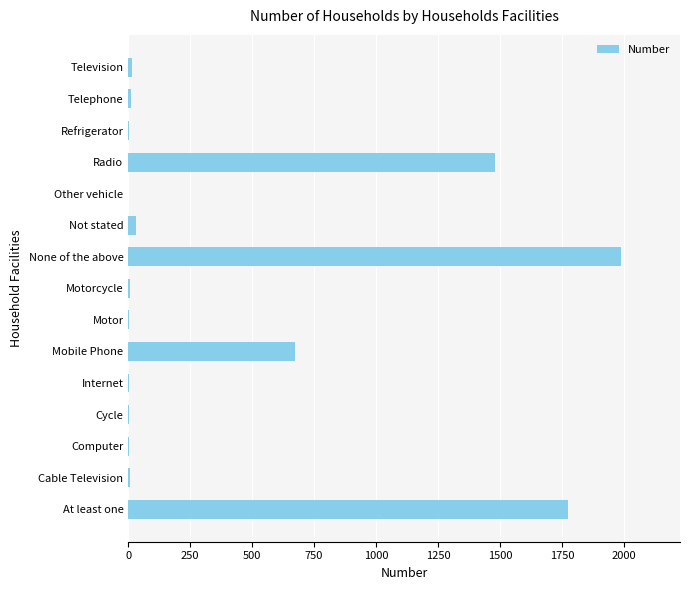

What is the sum of all values?

5999